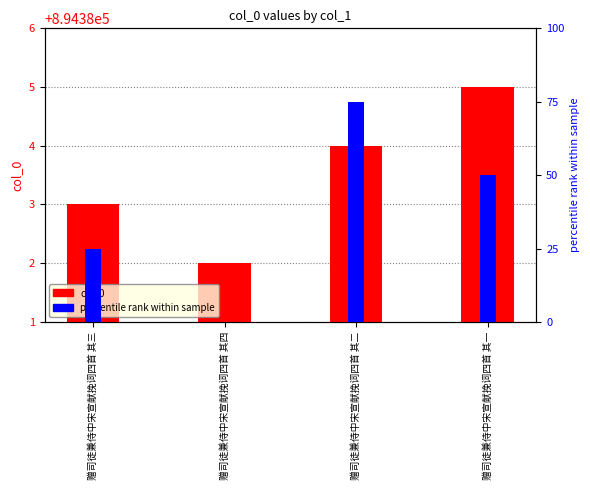

At which category is the sum across all series the highest?

赠司徒兼侍中宋宣献挽词四首 其二